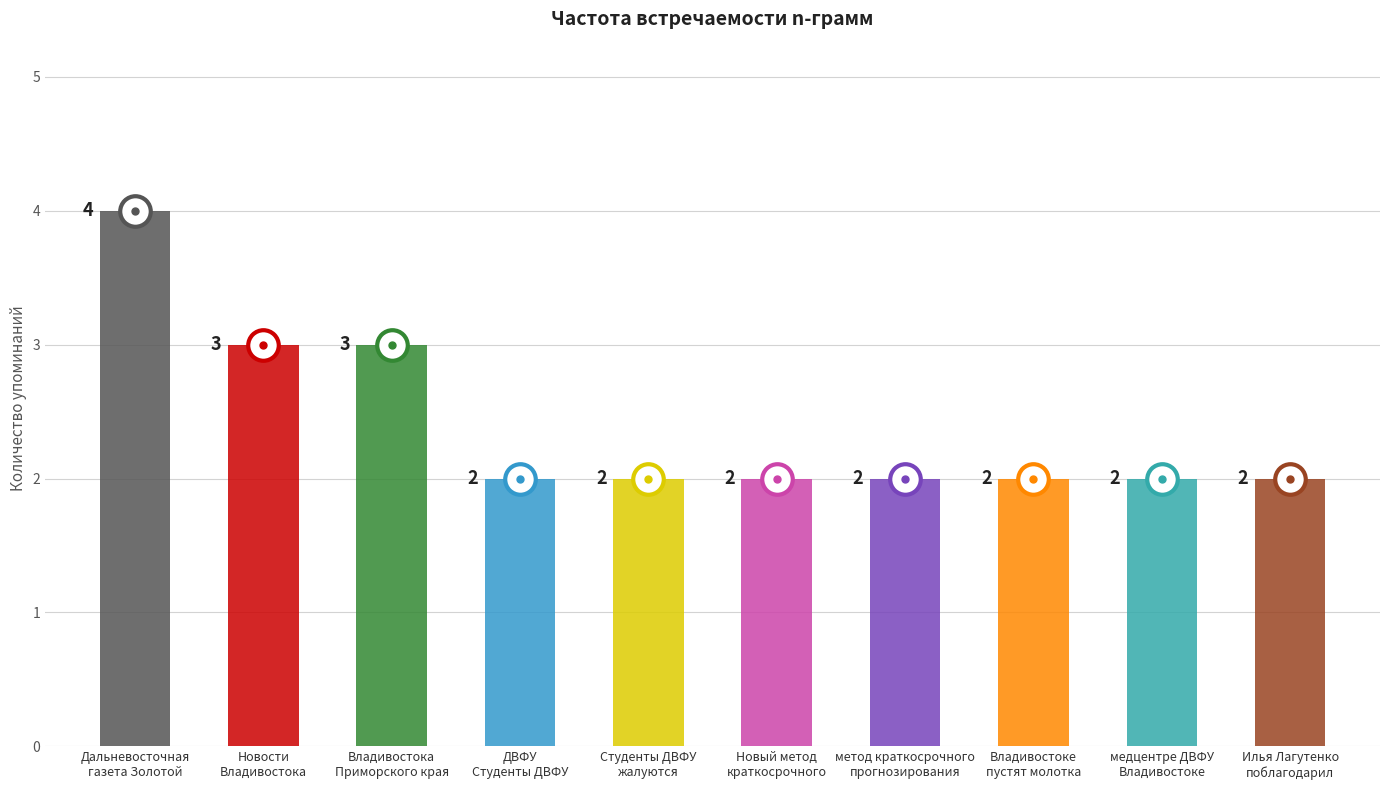

Reading right to left, list all the values displayed in this chart.

Илья Лагутенко
поблагодарил=2	медцентре ДВФУ
Владивостоке=2	Владивостоке
пустят молотка=2	метод краткосрочного
прогнозирования=2	Новый метод
краткосрочного=2	Студенты ДВФУ
жалуются=2	ДВФУ
Студенты ДВФУ=2	Владивостока
Приморского края=3	Новости
Владивостока=3	Дальневосточная
газета Золотой=4